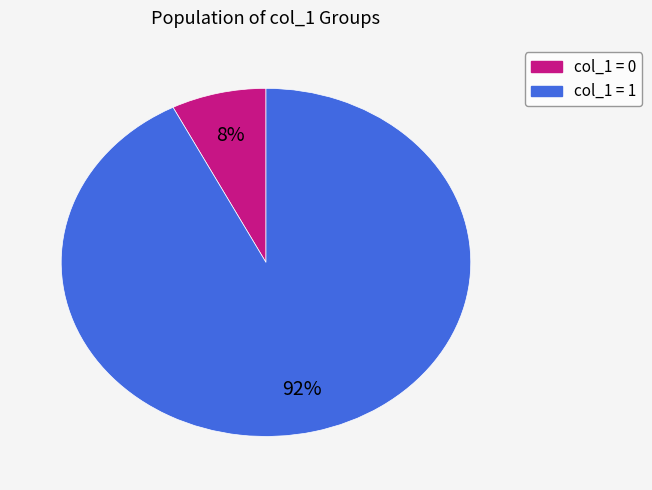

Does any single category account for the majority?

Yes